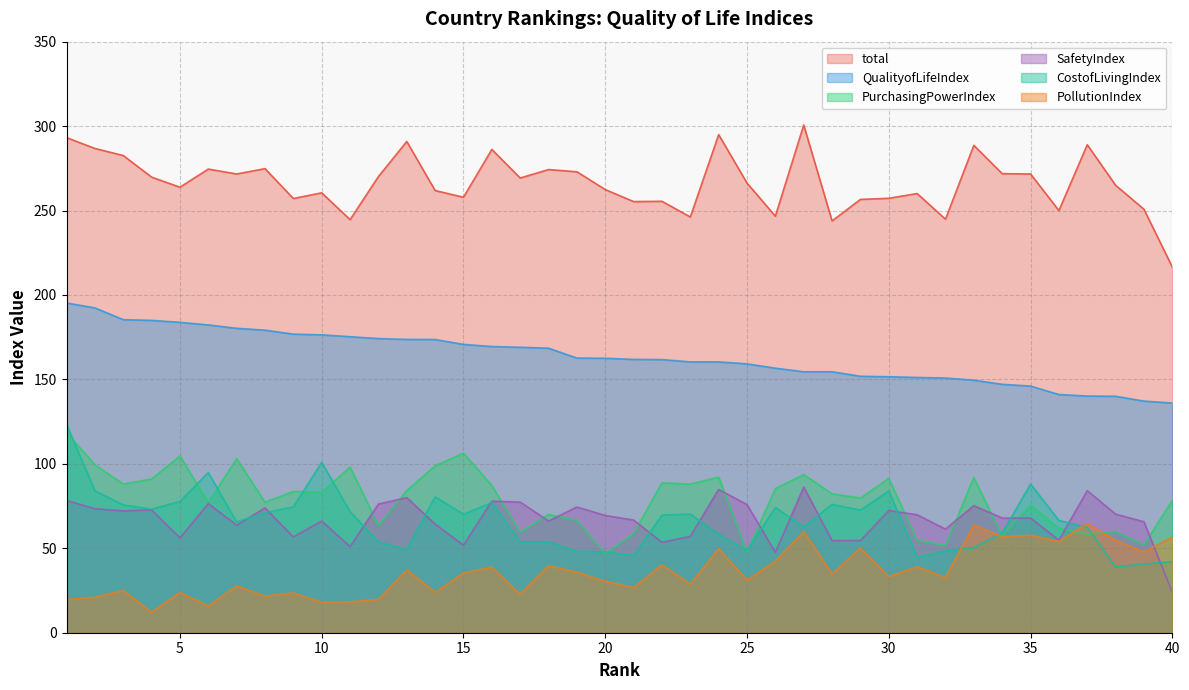

How many values in the PurchasingPowerIndex series are below 83?

20